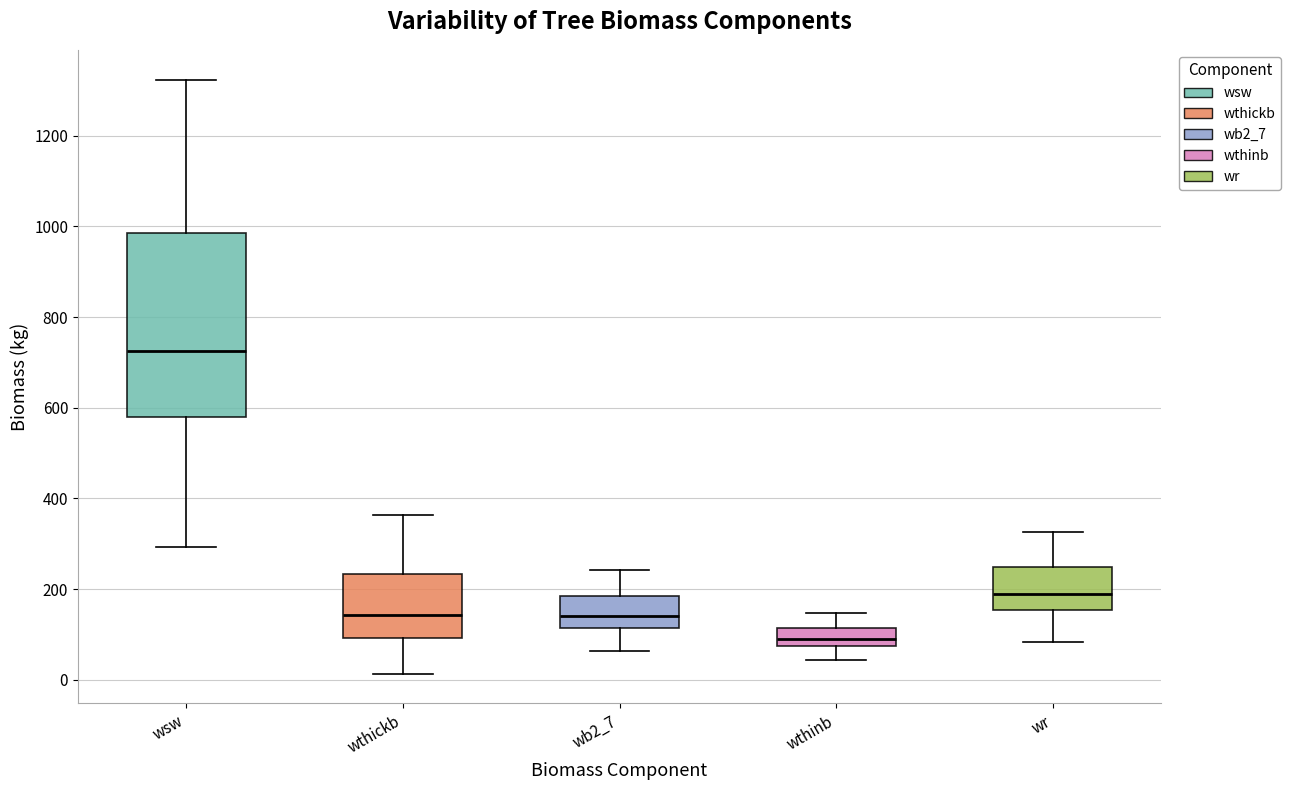

Reading left to right, transcribe this box plot: for each box, give where its median line is, the range the box spans, and where its two whiskers end, as read against the y-axis. The values are not printed on the chart, so give them approximately, as read against the axis.

wsw: median 720, box 580 to 980, whiskers 300 to 1320
wthickb: median 140, box 100 to 240, whiskers 20 to 360
wb2_7: median 140, box 120 to 180, whiskers 60 to 240
wthinb: median 100, box 80 to 120, whiskers 40 to 140
wr: median 180, box 160 to 240, whiskers 80 to 320